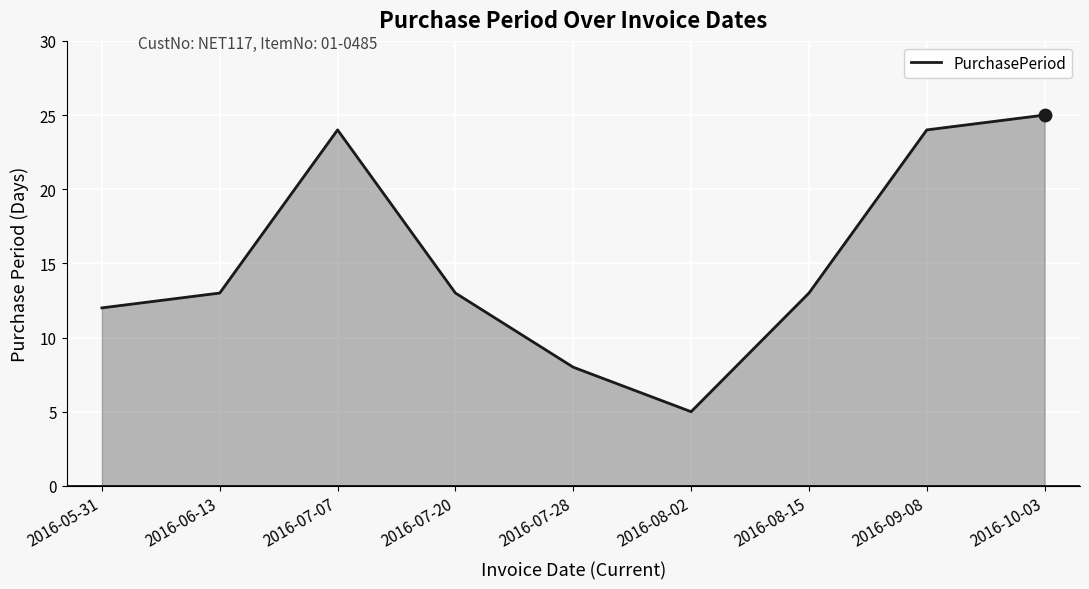

What is the change in value from 2016-05-31 to 2016-08-02?

-7